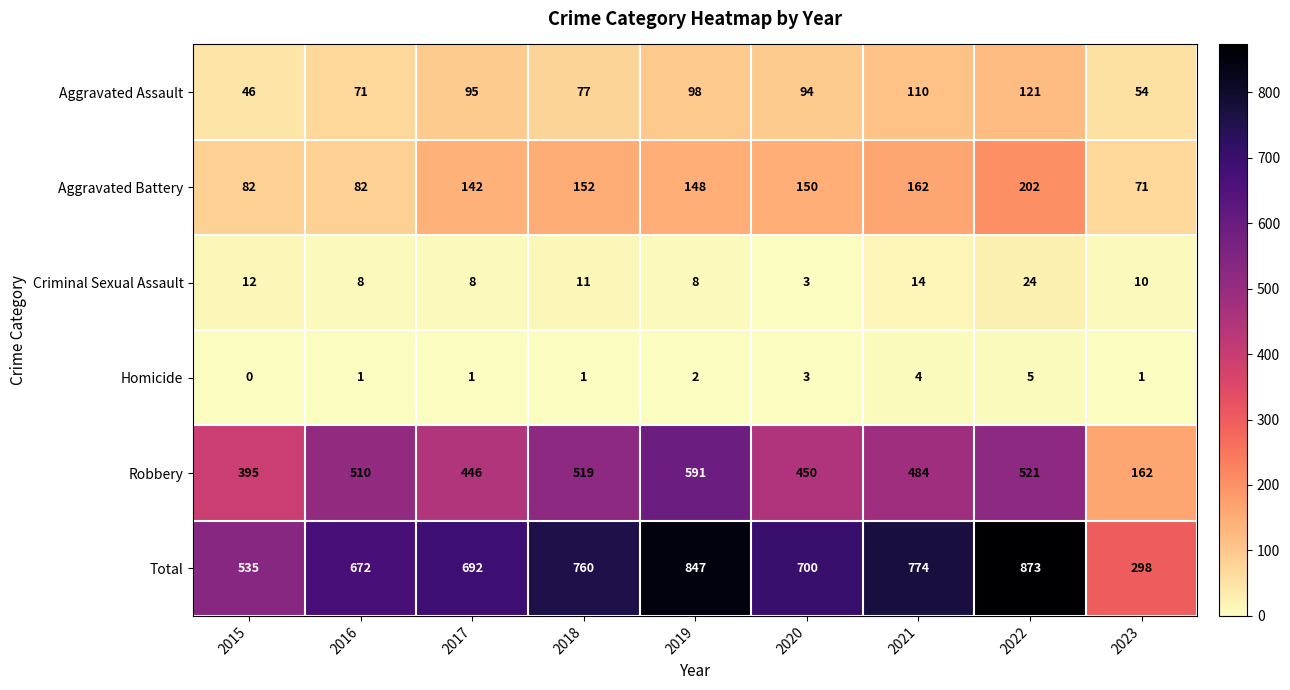

List the labels in order of Aggravated Assault value, smallest first.

2015, 2023, 2016, 2018, 2020, 2017, 2019, 2021, 2022